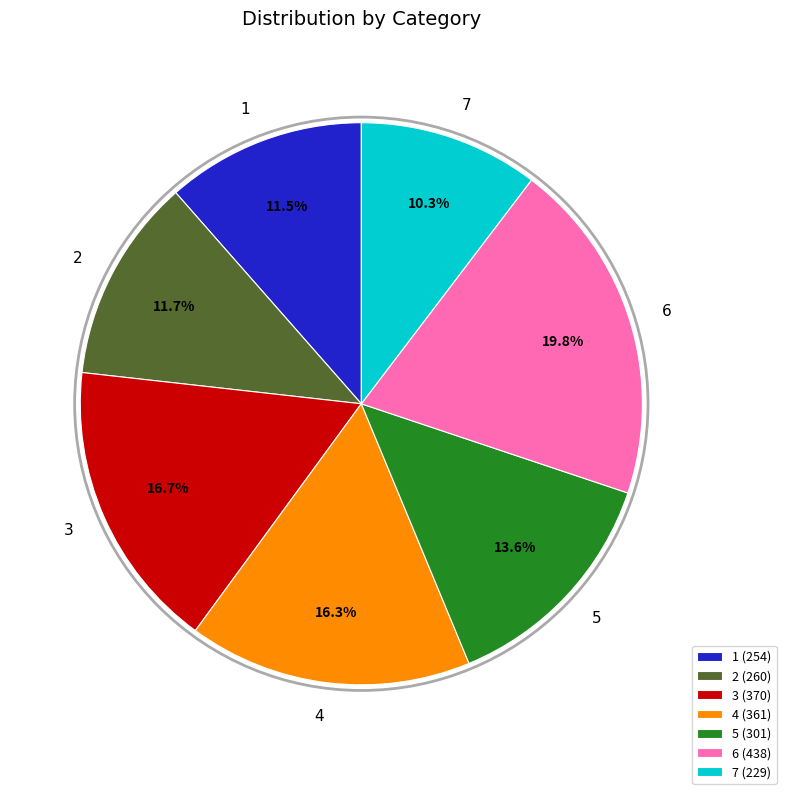

To the nearest percent, what is the difference between the 6 and 3 slice percentages?

3%